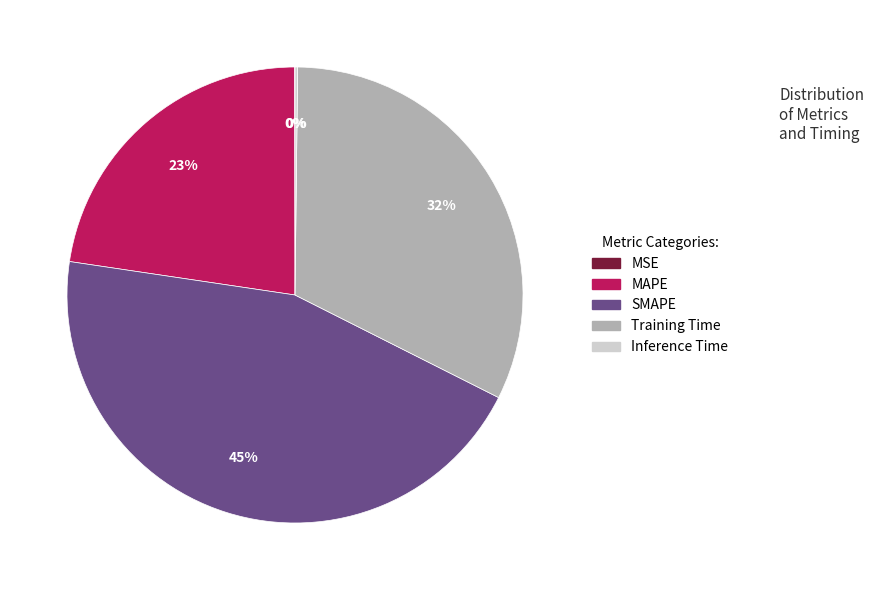

The MAPE slice represents 28% of the pie. True or false?

False